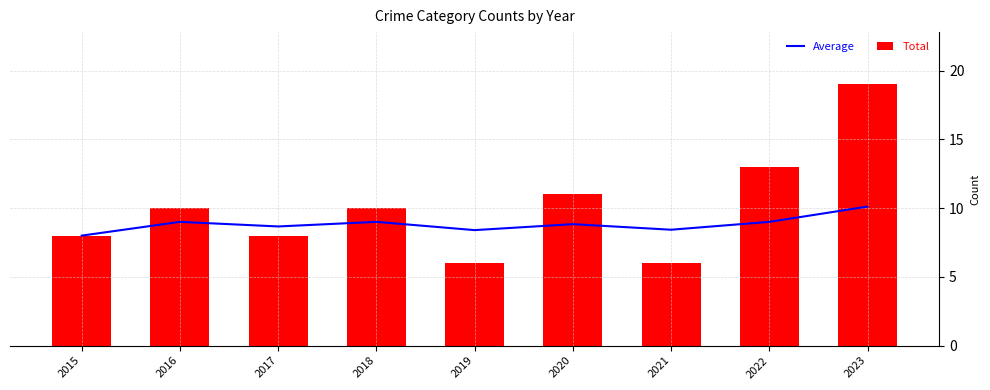

Is the value of Total at 2020 greater than the value of Average at 2020?

Yes